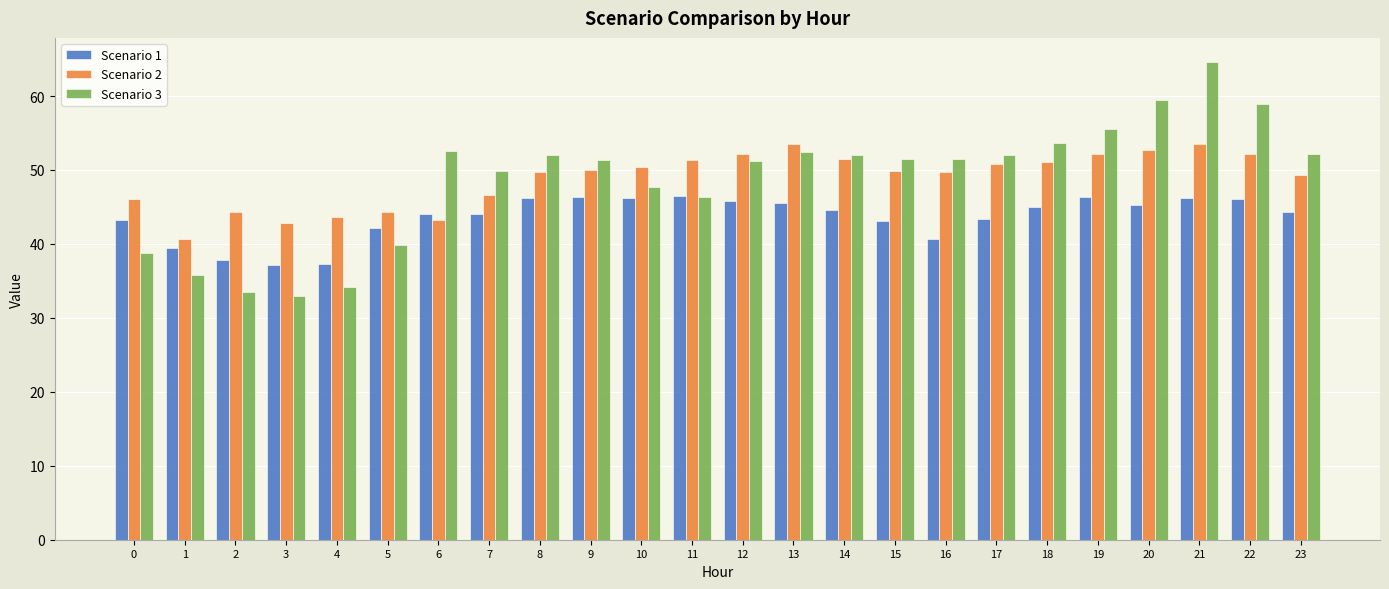

Are the bars grouped side by side (vs. stacked)?

Yes